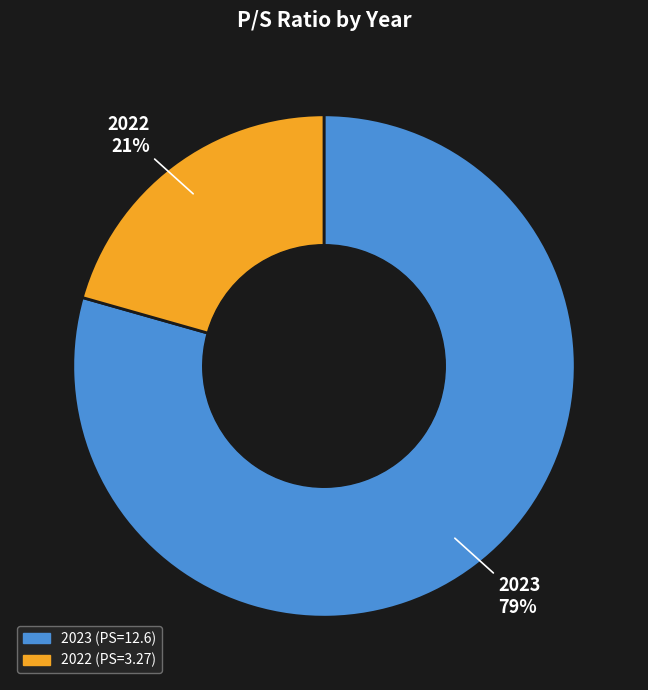

Approximately how many times larger is the value at 2022 compared to 2023?

0.3